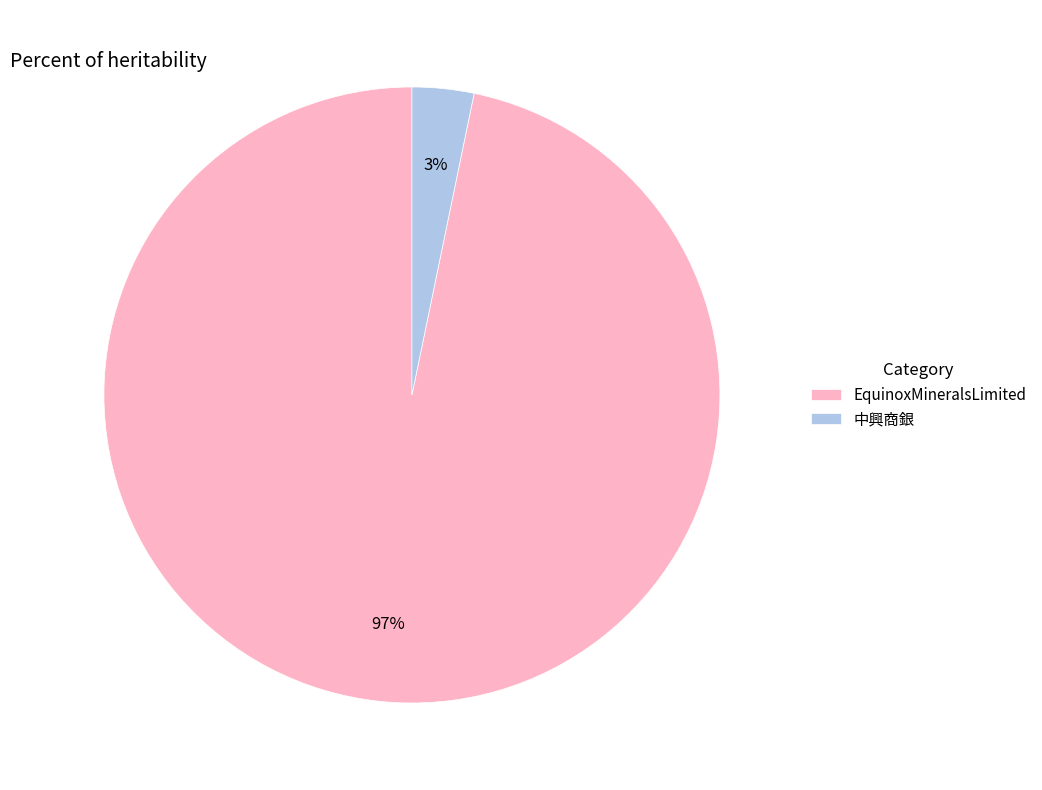

Rank the categories by value from highest to lowest.

EquinoxMineralsLimited, 中興商銀